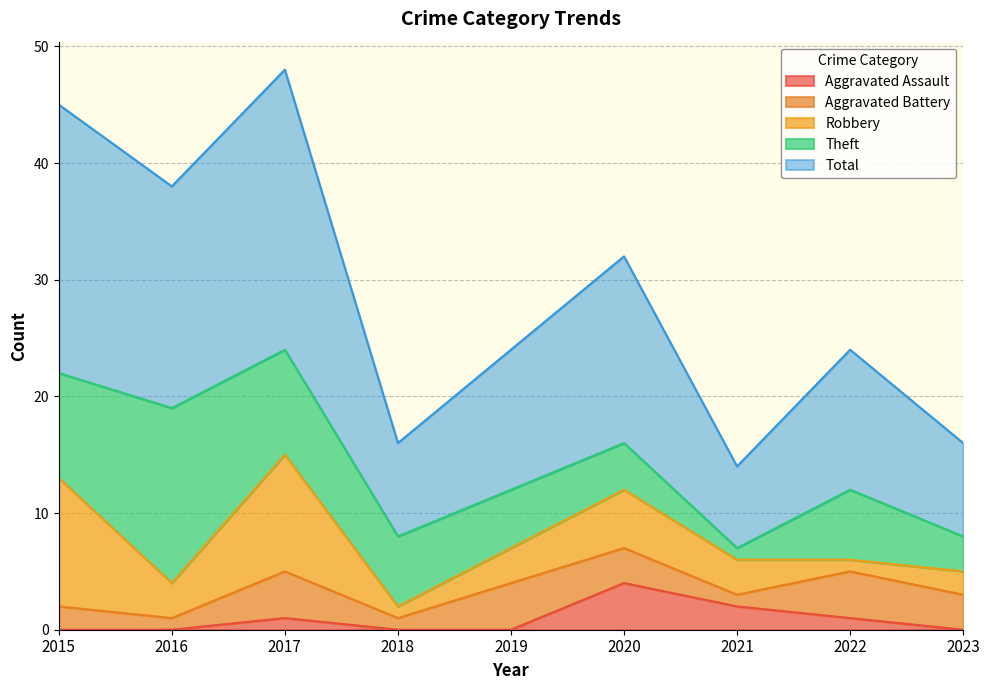

At which label does Theft first exceed 6?

2015